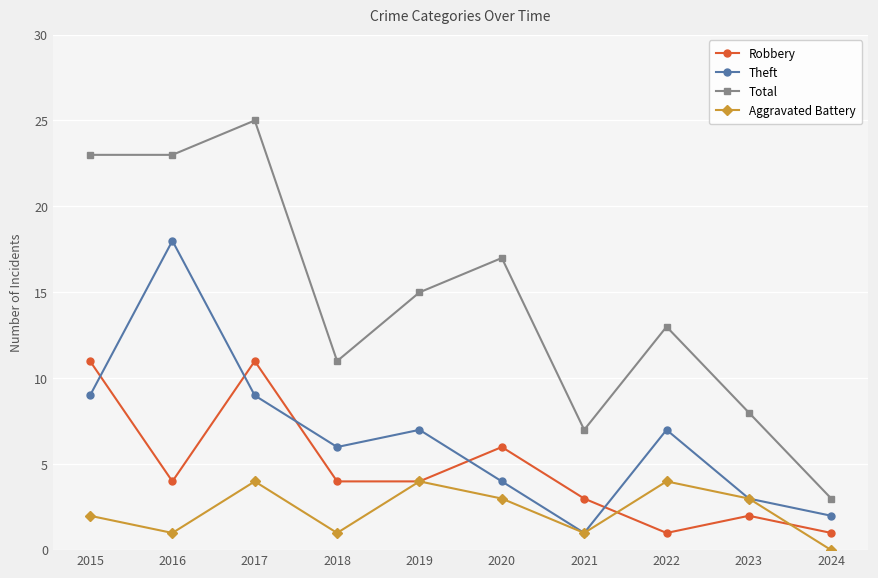

Which series changed the most between 2016 and 2021?

Theft